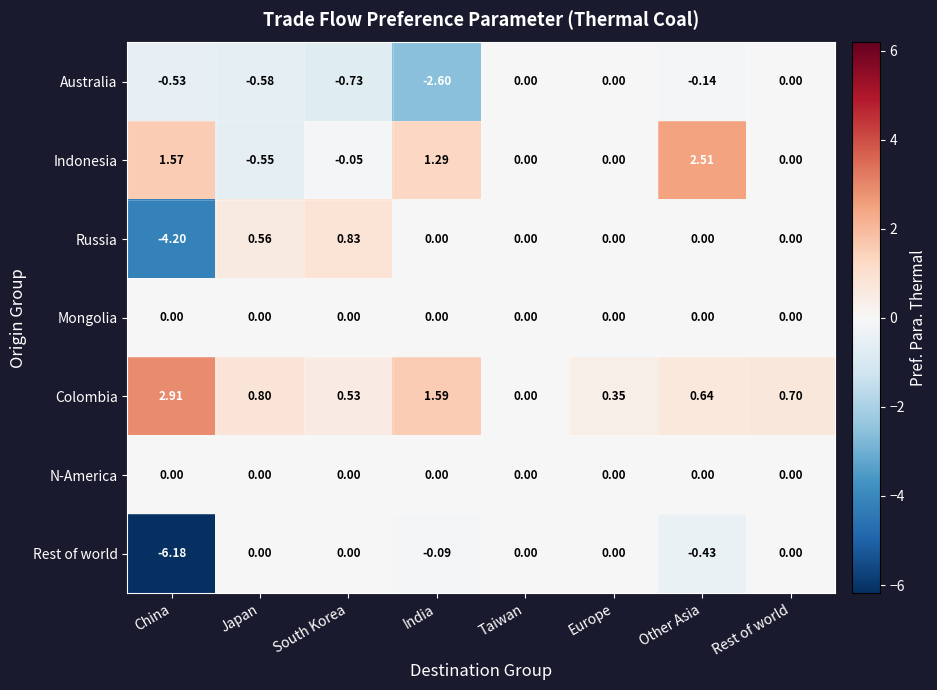

Is the value of Mongolia at Other Asia greater than the value of Russia at China?

Yes